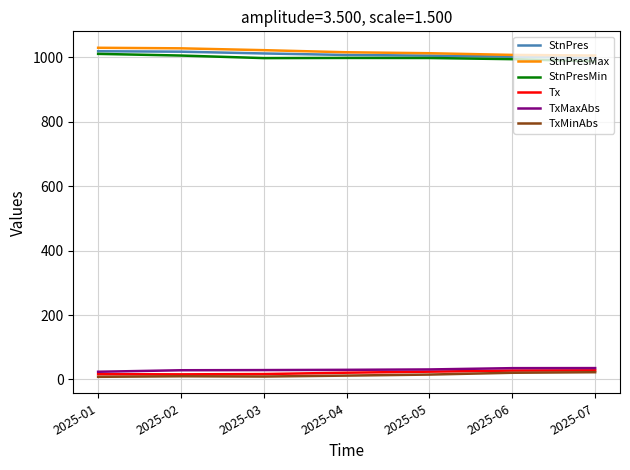

The value of StnPres at 2025-03 is 604.0. True or false?

False